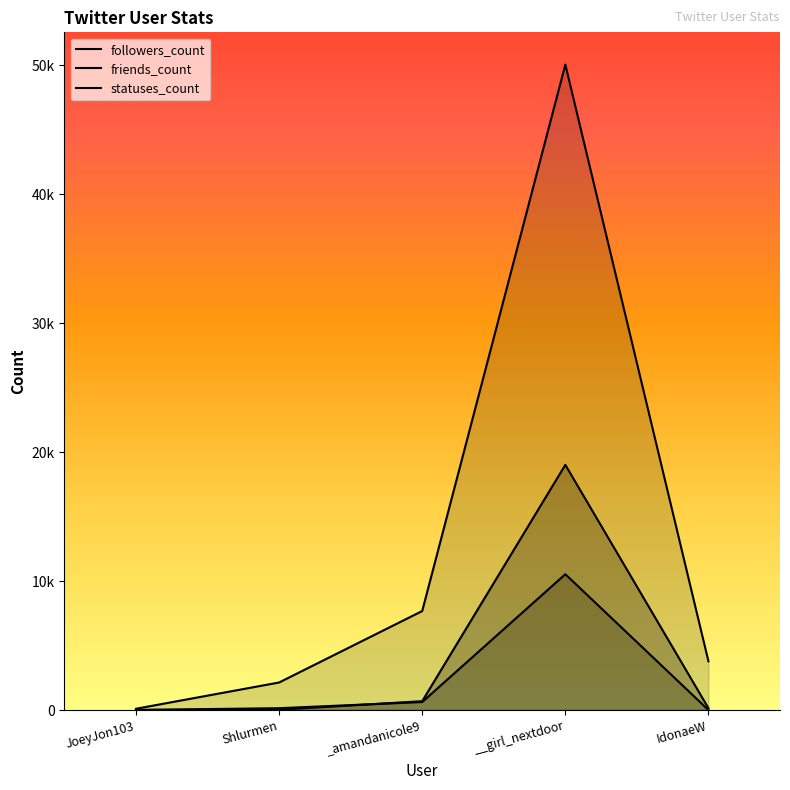

Between JoeyJon103 and Shlurmen, which series saw the biggest shift?

statuses_count